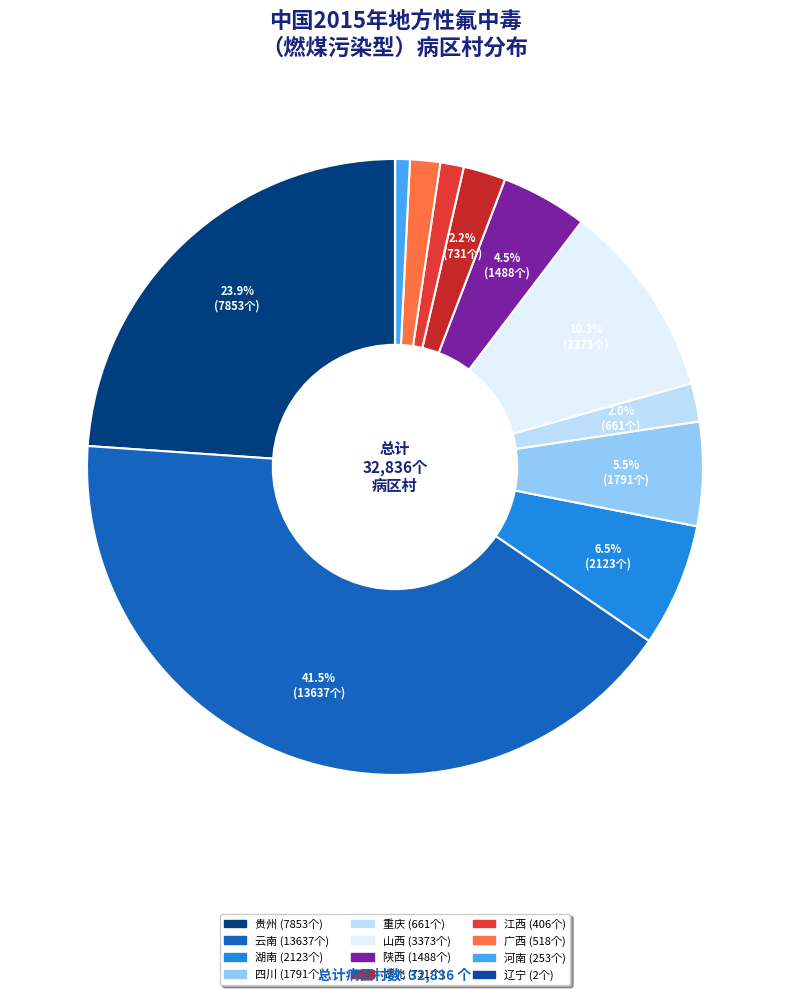

What is the largest slice in the pie chart?

云南